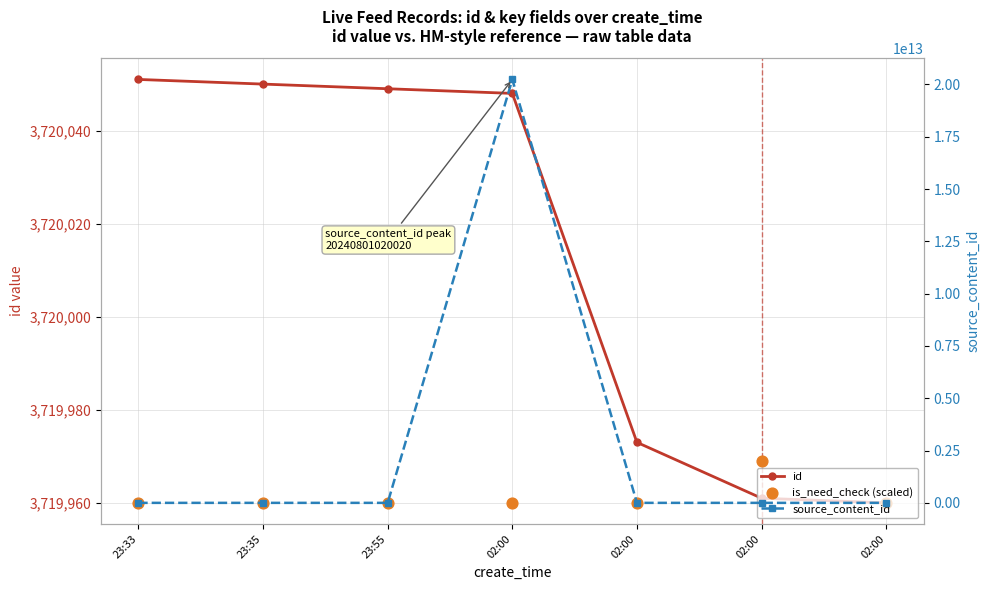

Which series has the widest spread of Y values?

source_content_id